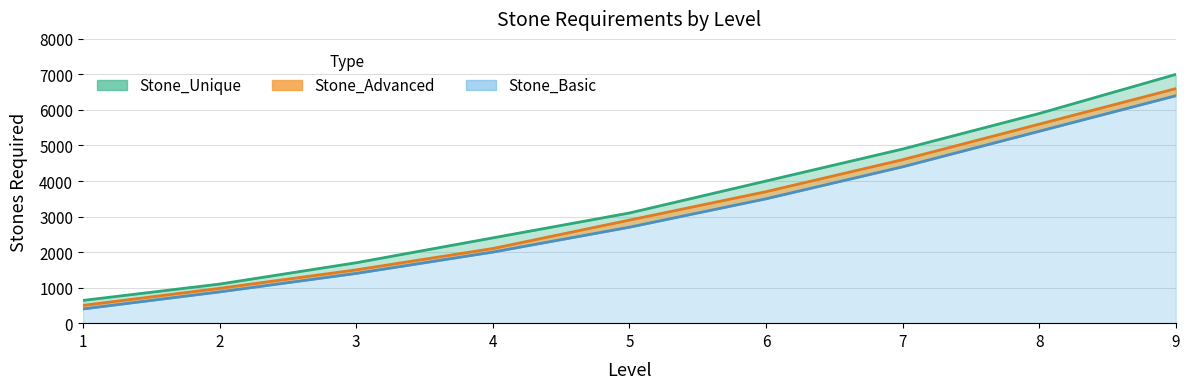

What is the average value of the Stone_Basic series?

3009